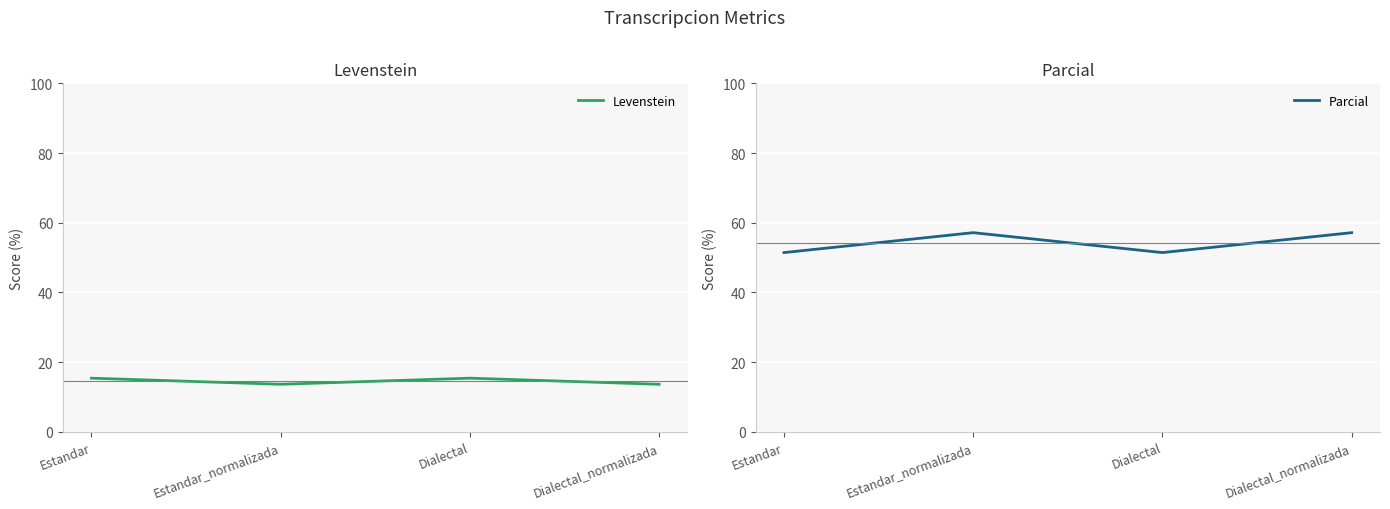

At which label does Levenstein first exceed 15?

Estandar